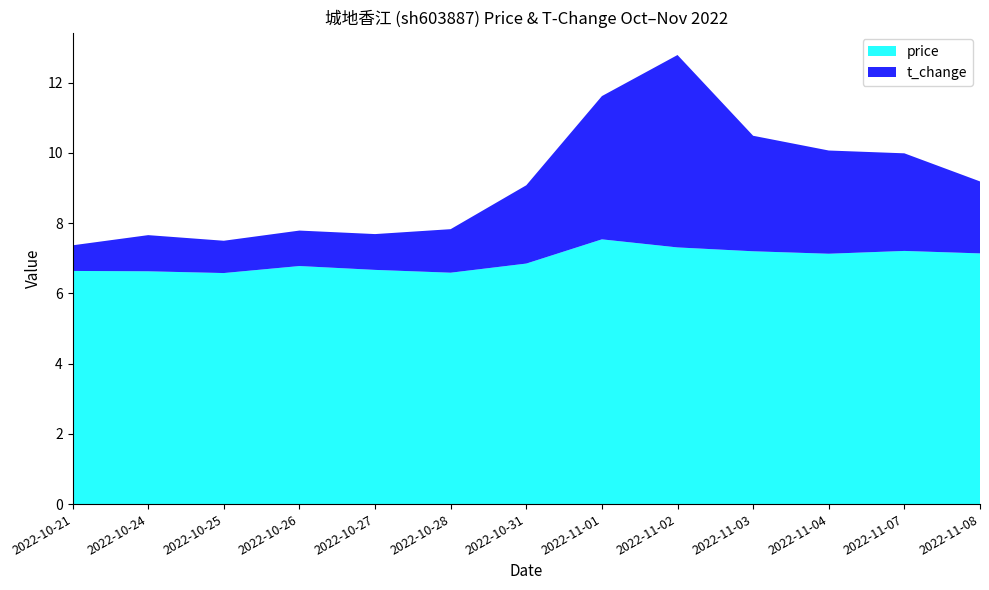

Reading right to left, list all the values displayed in this chart.

price: 2022-11-08=7.1	2022-11-07=7.2	2022-11-04=7.1	2022-11-03=7.2	2022-11-02=7.3	2022-11-01=7.5	2022-10-31=6.8	2022-10-28=6.6	2022-10-27=6.7	2022-10-26=6.8	2022-10-25=6.6	2022-10-24=6.6	2022-10-21=6.6
t_change: 2022-11-08=2.0	2022-11-07=2.8	2022-11-04=2.9	2022-11-03=3.3	2022-11-02=5.5	2022-11-01=4.1	2022-10-31=2.2	2022-10-28=1.2	2022-10-27=1.0	2022-10-26=1.0	2022-10-25=0.9	2022-10-24=1.0	2022-10-21=0.7